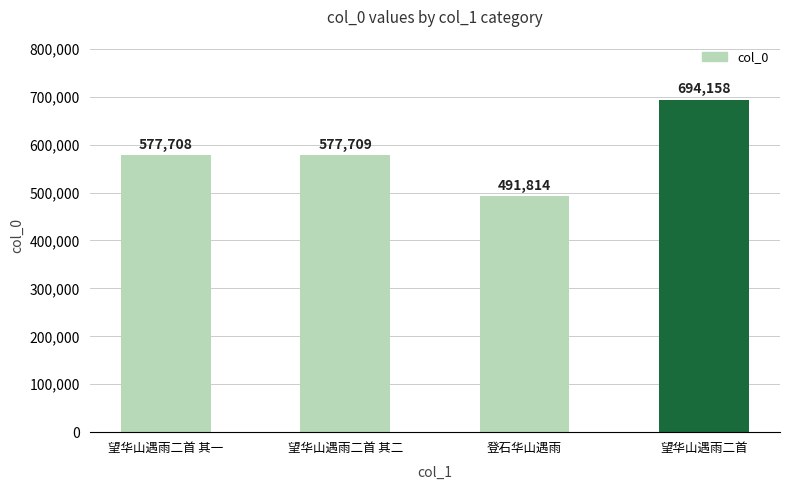

What is the difference between the second highest and minimum values?

85895